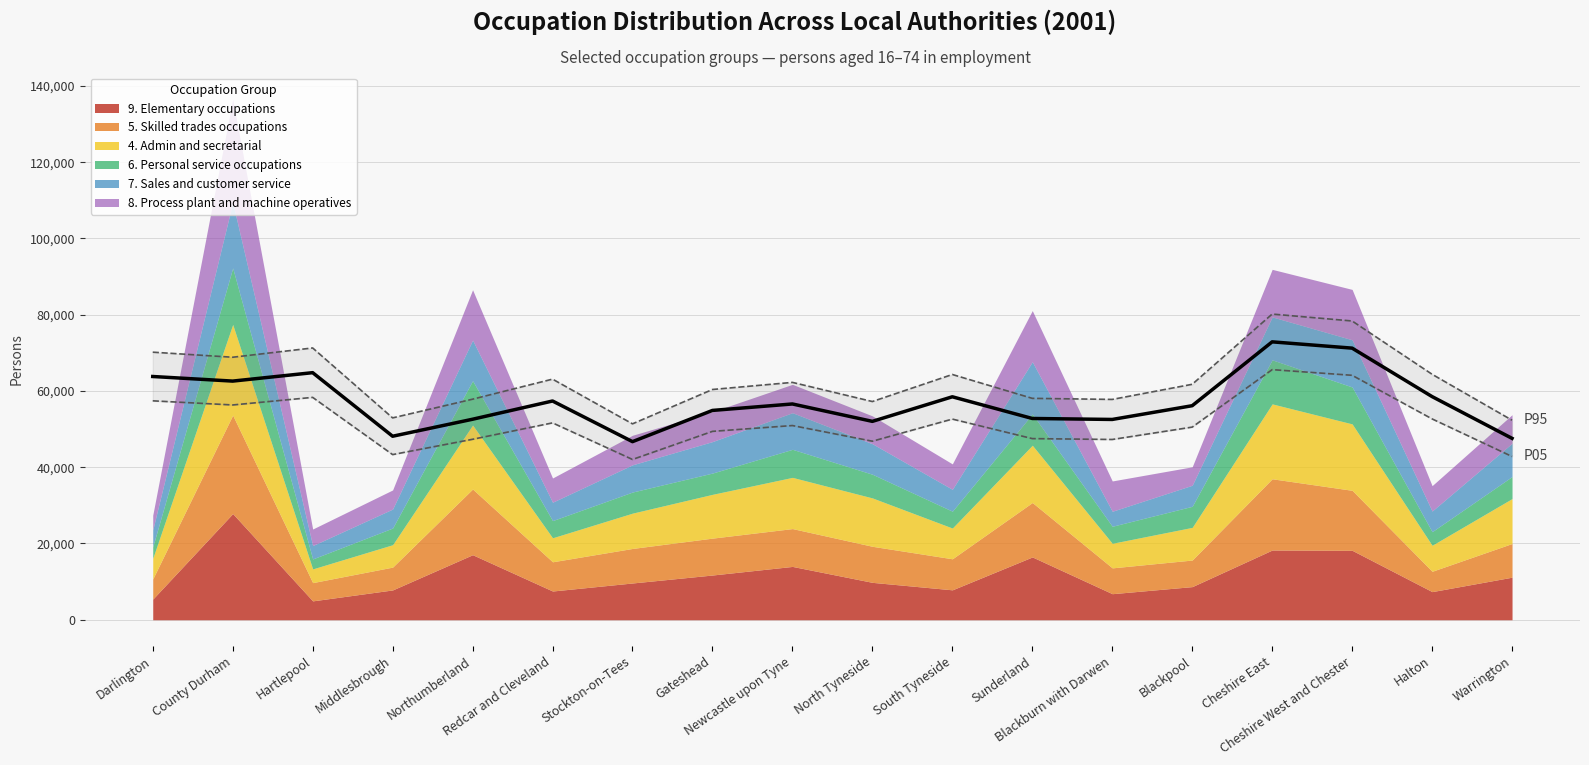

True or false: 7. Sales and customer service and 6. Personal service occupations cross at least once.

True